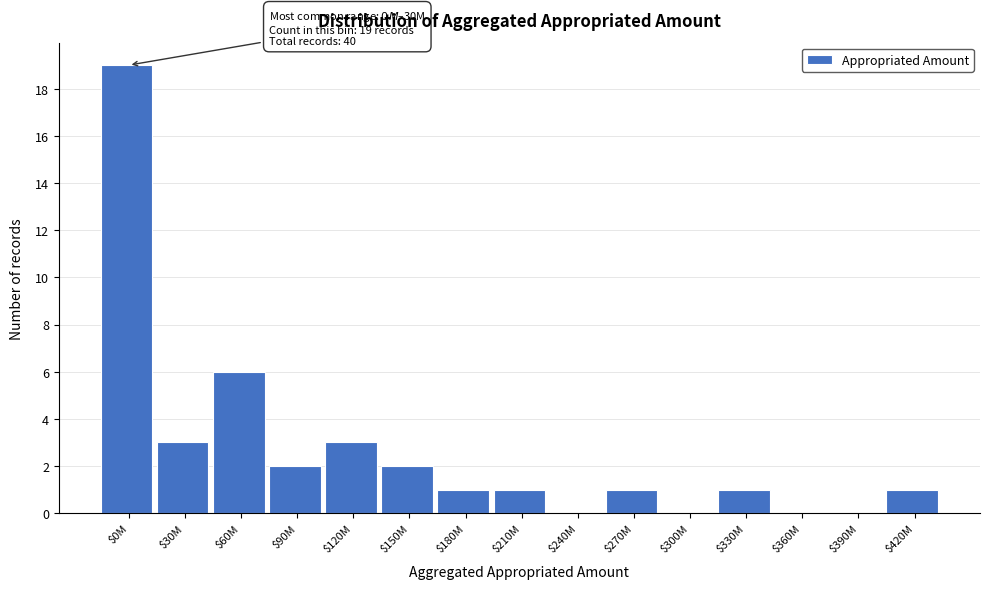

What is the sum of all values?

40